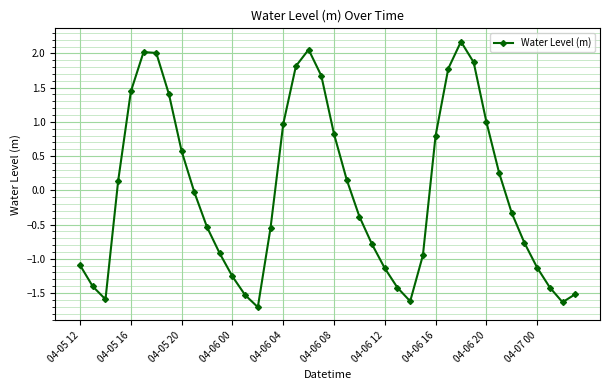

What is the smallest value displayed?

-1.7